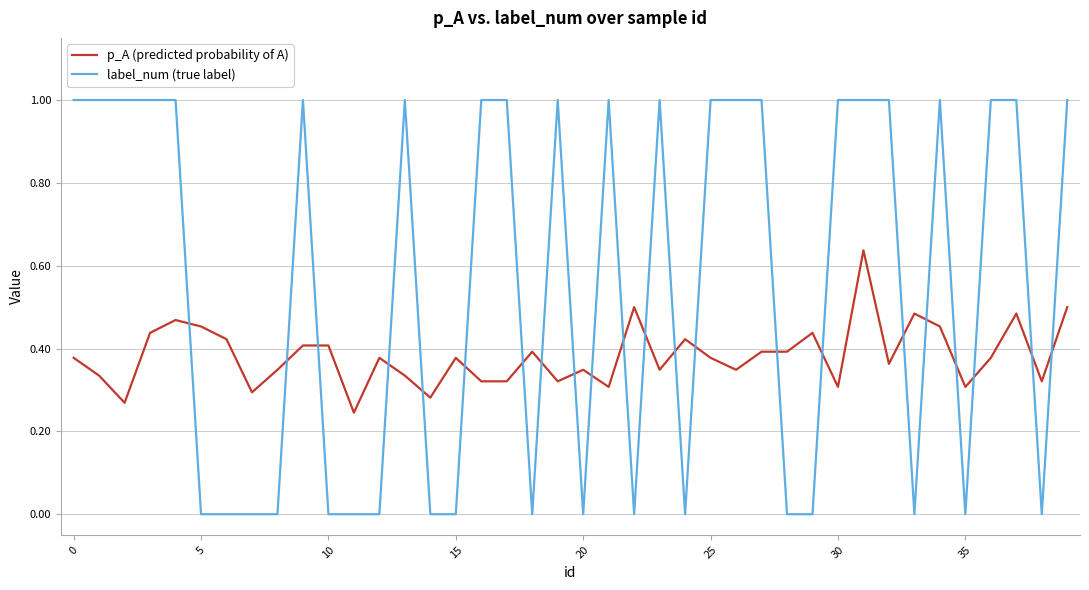

Which series has the widest spread of values?

label_num (true label)